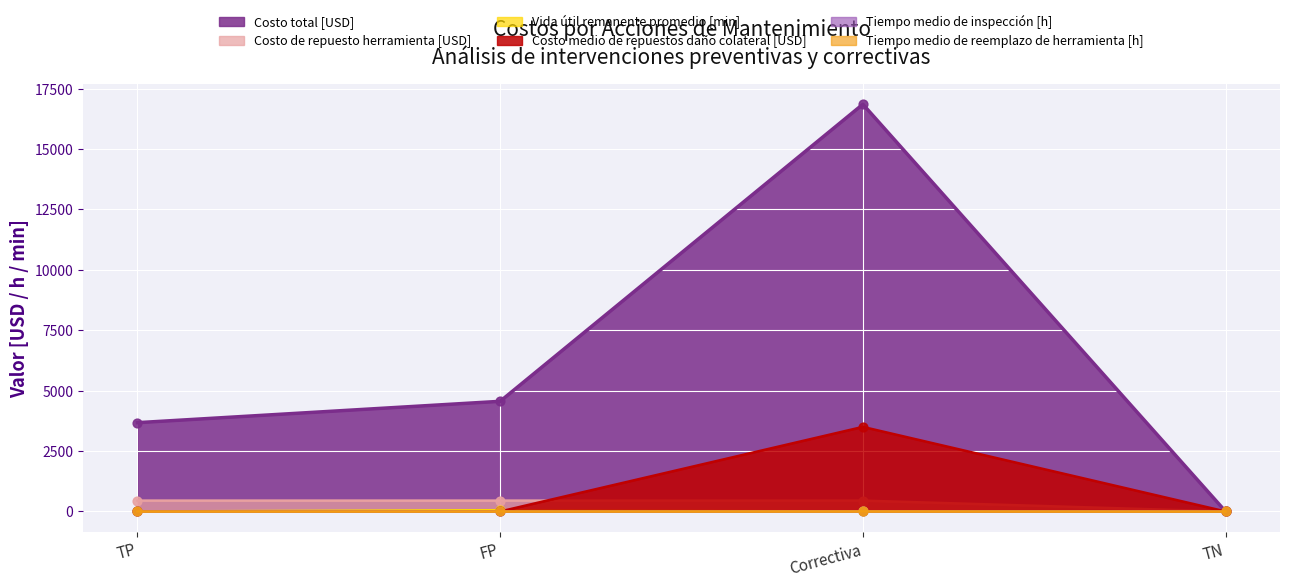

Which series has the widest spread of Y values?

Costo total [USD]